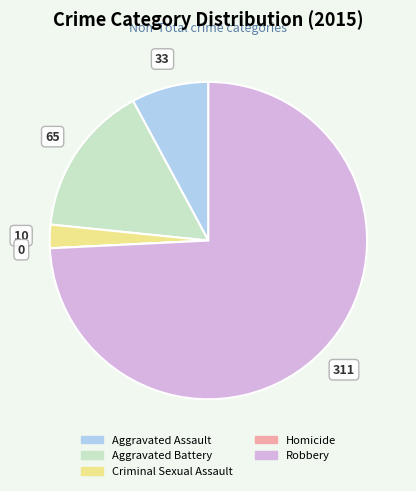

Between Robbery and Aggravated Assault, which is larger?

Robbery